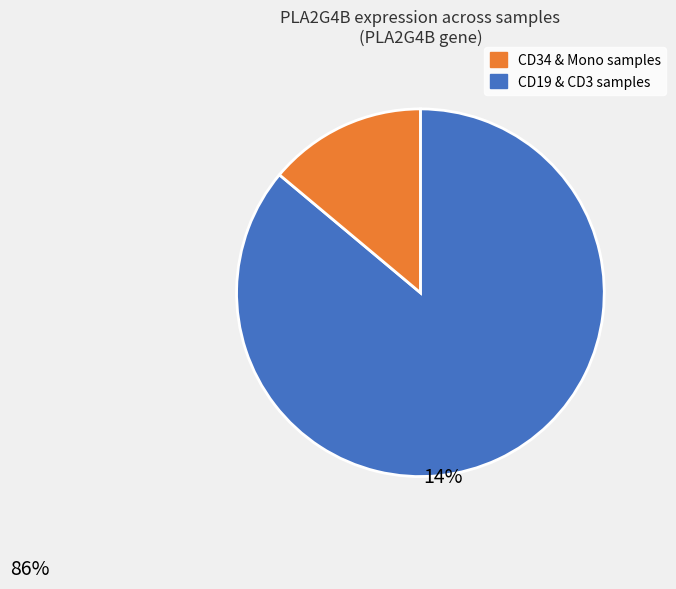

Is there any slice that represents more than half of the pie?

Yes